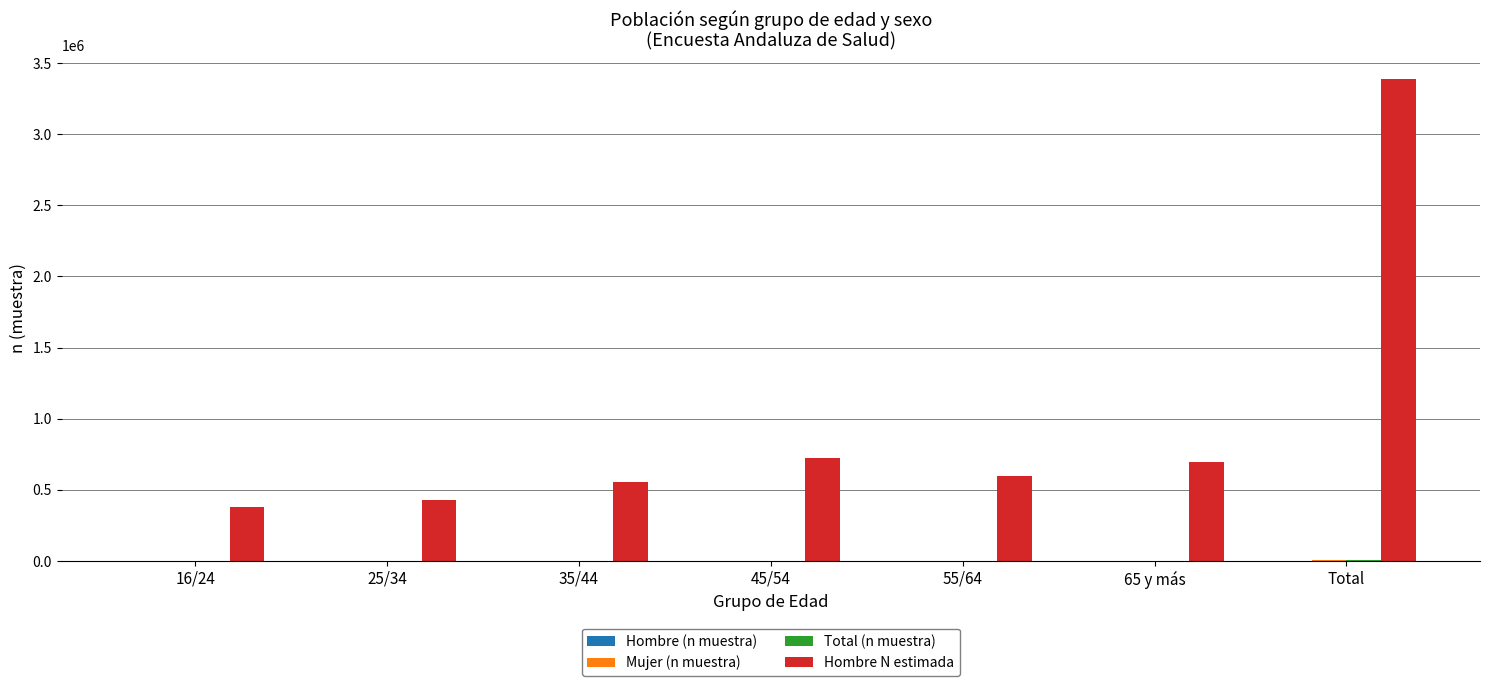

What is the difference between the Hombre N estimada values at 55/64 and 45/54?

123833